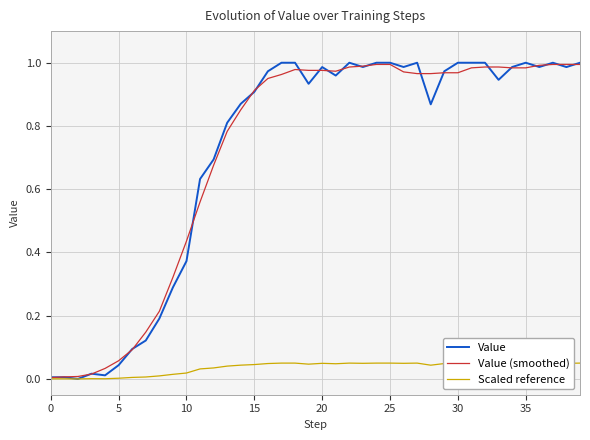

What is the sum of all Value values?

28.6